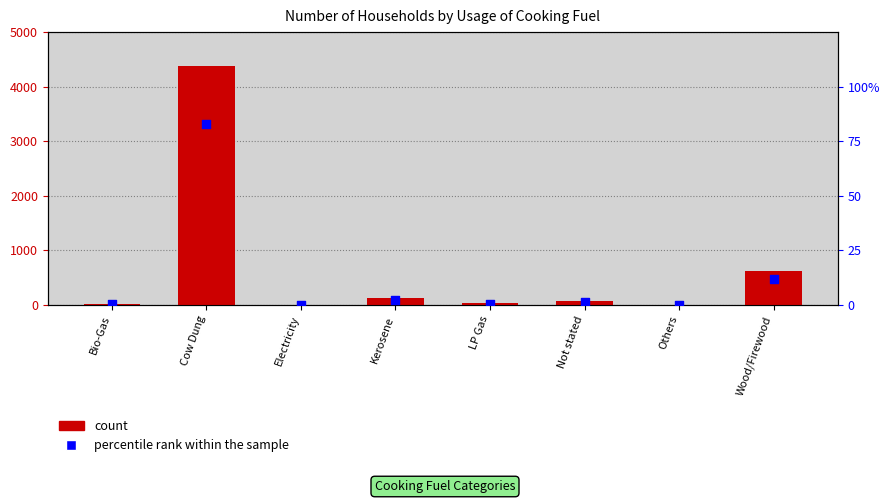

Is the value of percentile rank within the sample at Electricity greater than the value of count at Not stated?

No